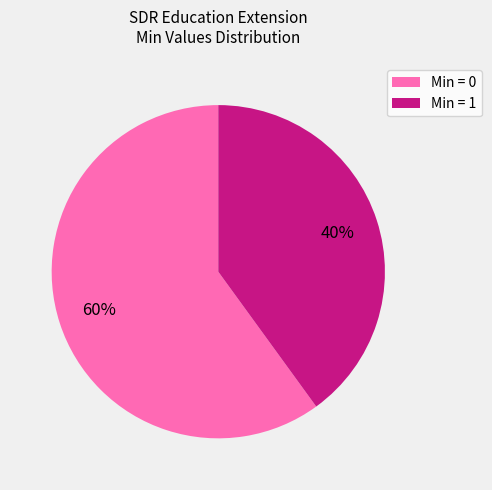

To the nearest percent, what is the difference between the largest and smallest slice percentages?

20%